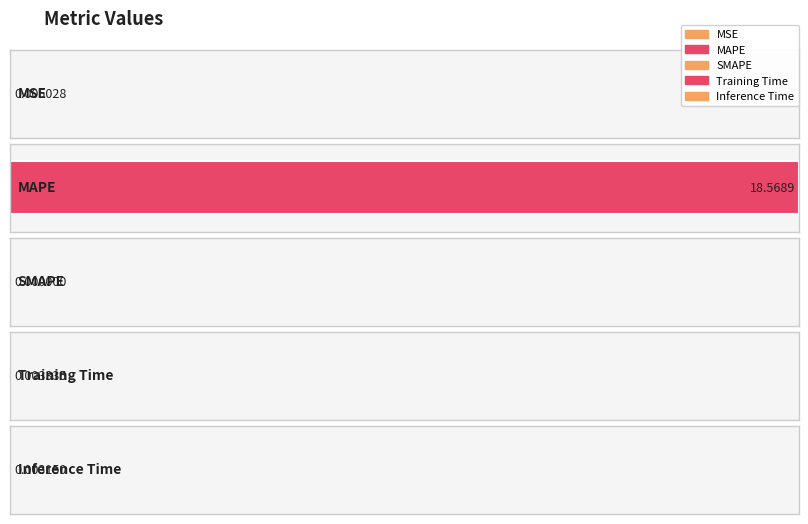

At which label is the value closest to 9?

MSE